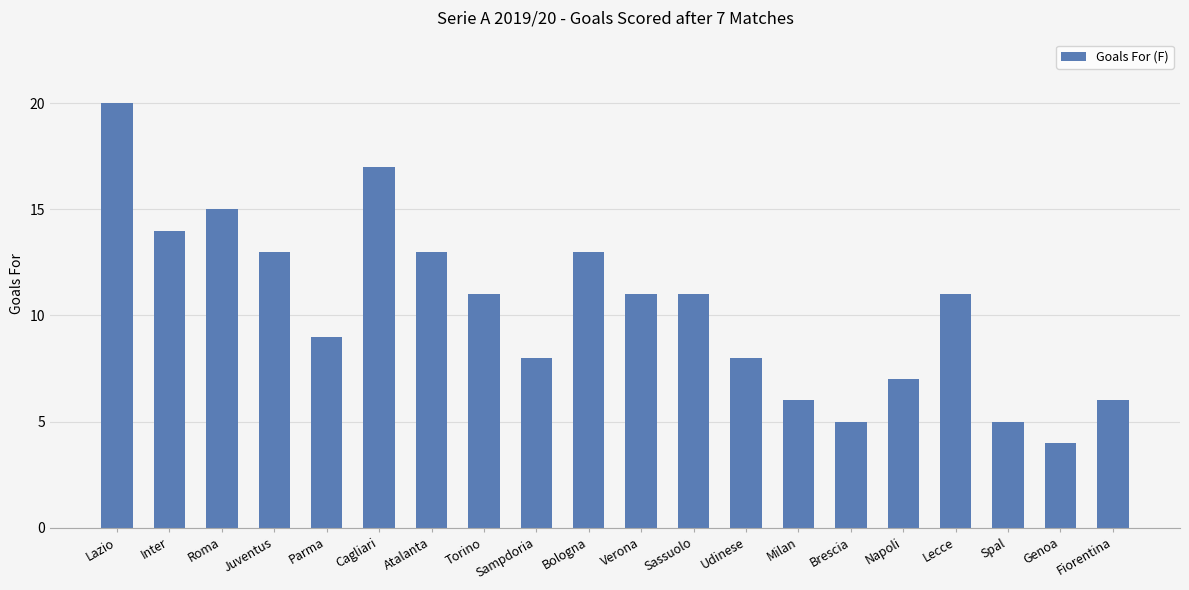

How many series are shown in this chart?

1